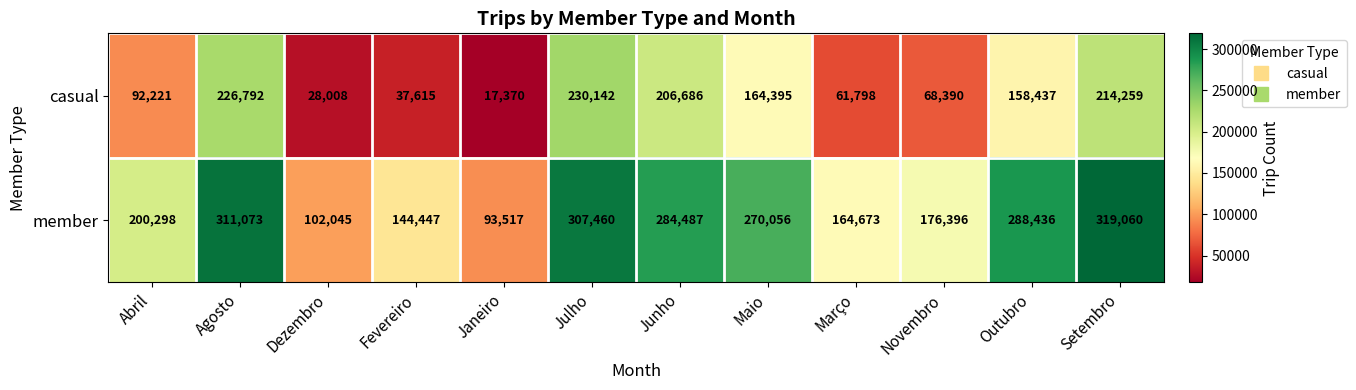

List the series in order of their overall mean, highest first.

member, casual